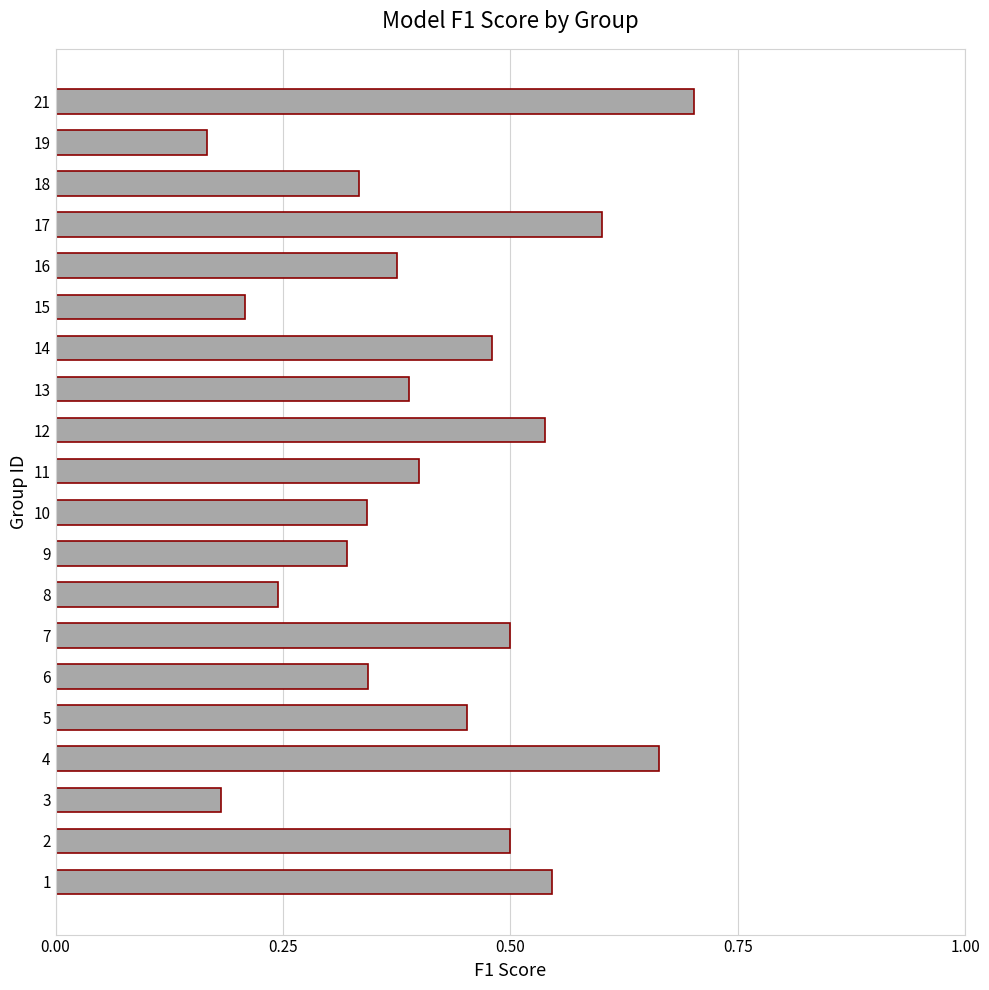

Count the values in the range 0 to 1.

20